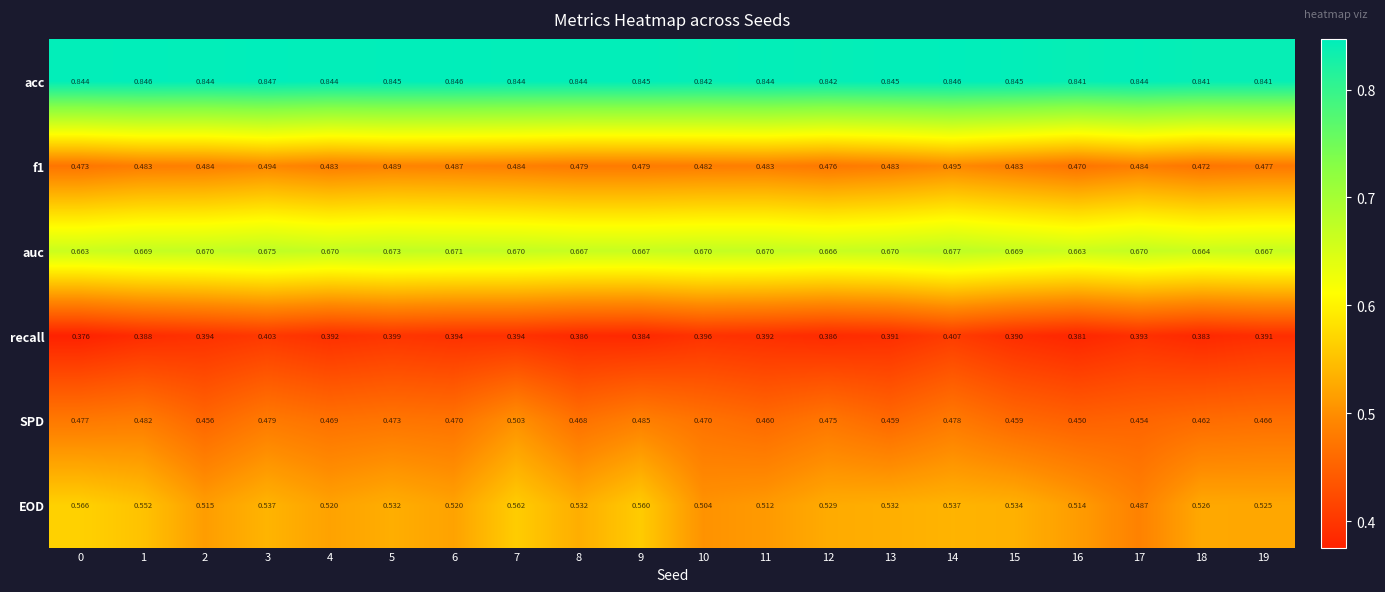

Between 8 and 15, which series saw the biggest shift?

SPD